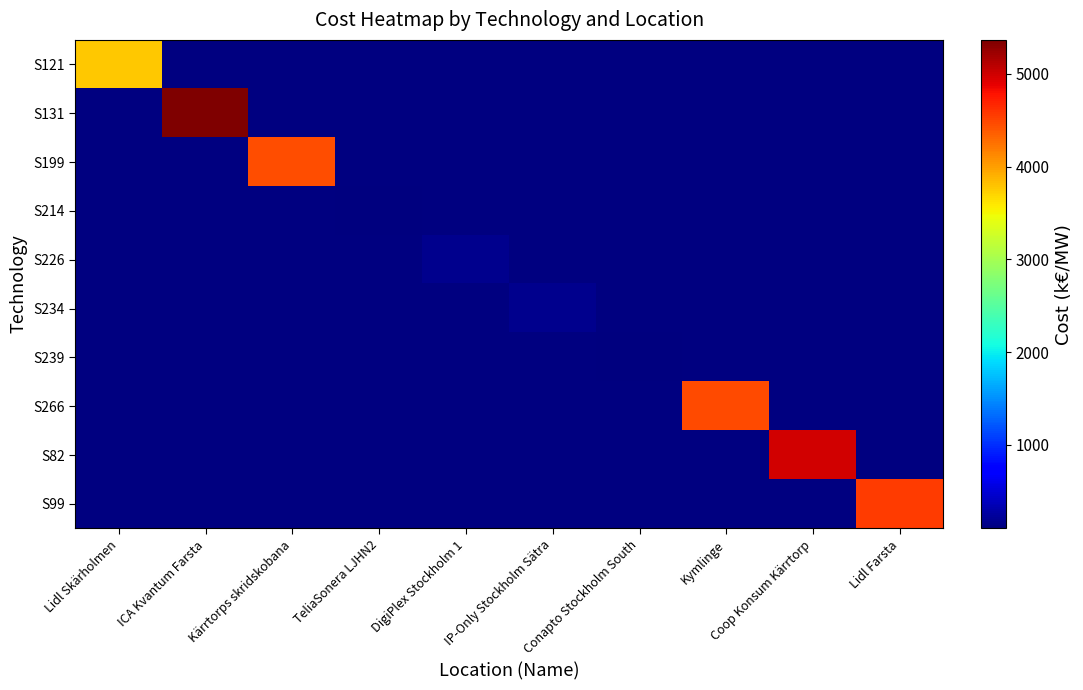

How many categories are shown in the chart?

10